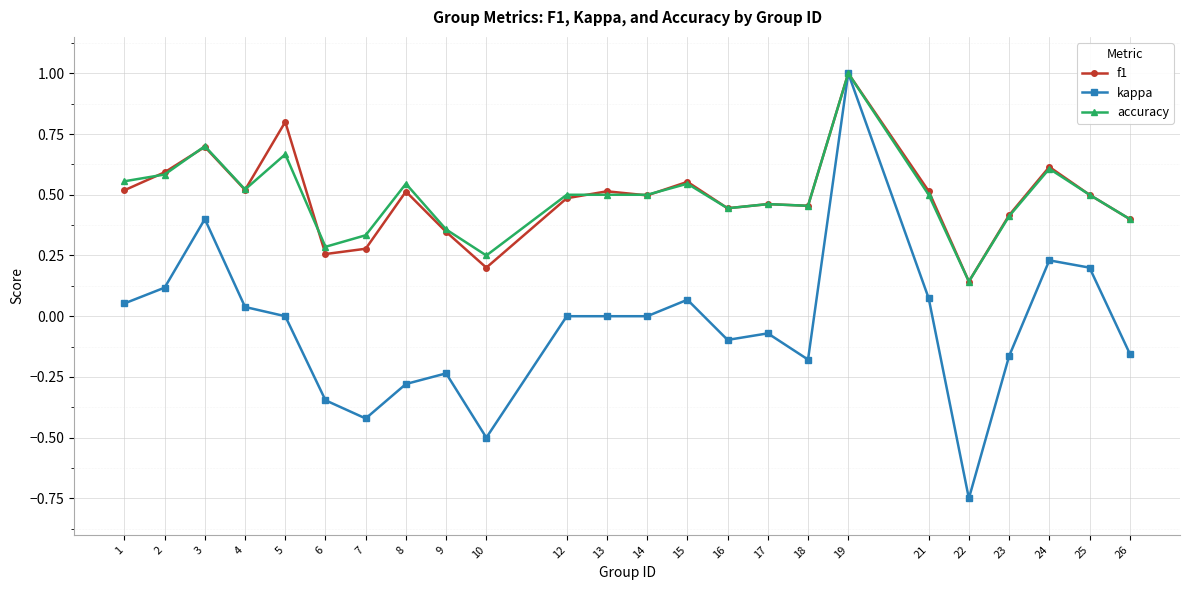

At which category is the sum across all series the highest?

19